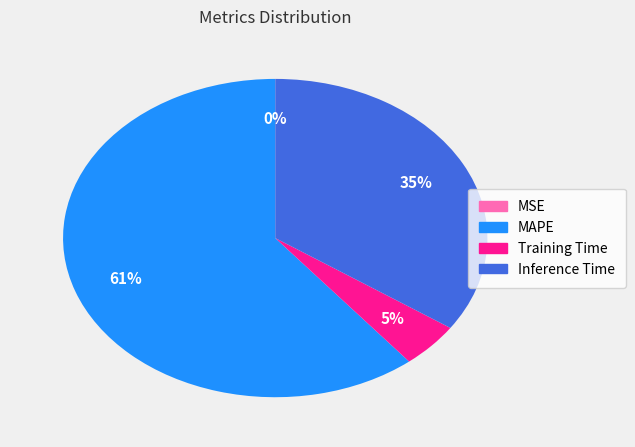

Which has a higher value, MAPE or Training Time?

MAPE